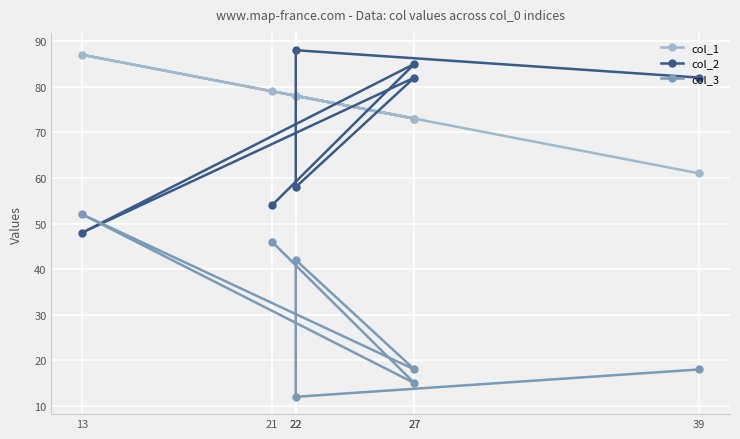

True or false: col_3 has more than 2 points higher than both neighbors.

False